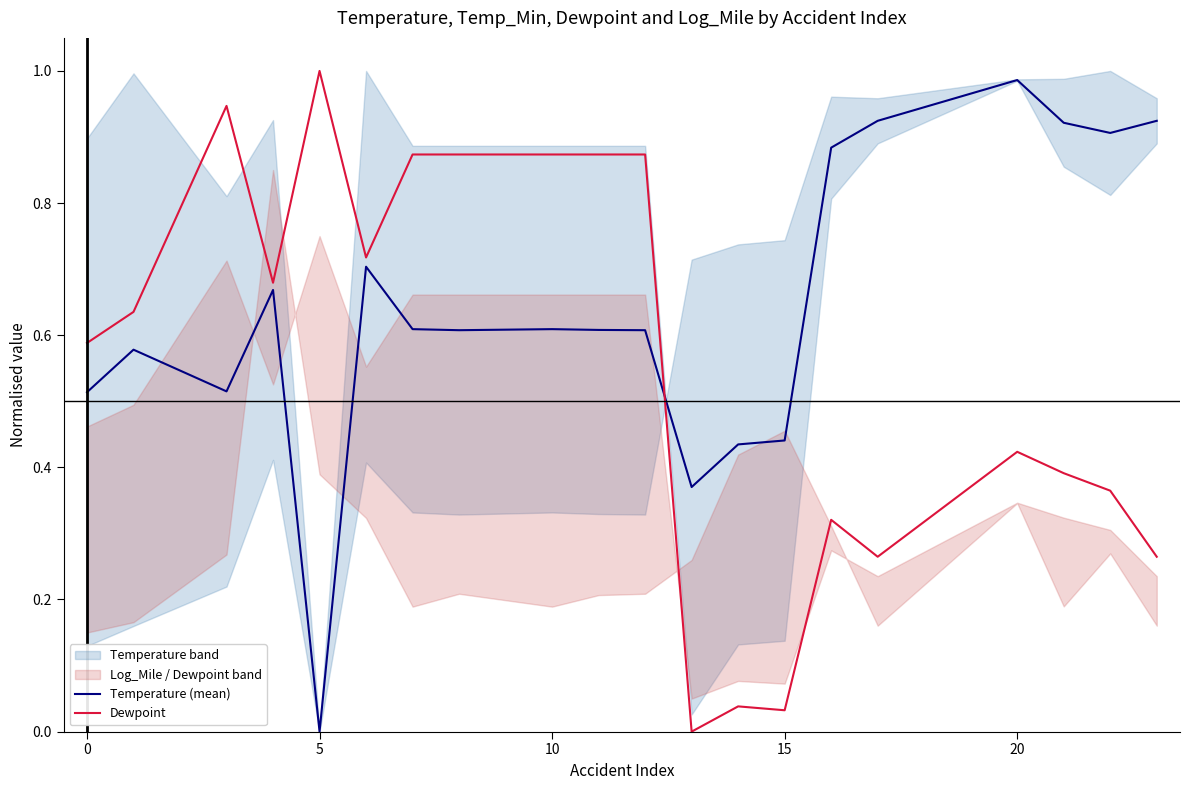

Which series has the largest range (max minus min)?

Dewpoint